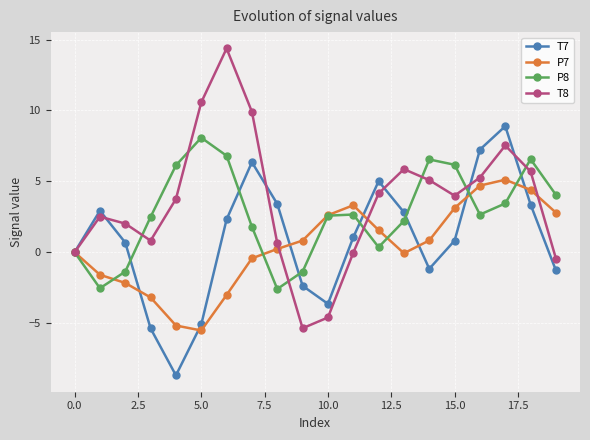

What is the maximum value for P7?

5.1